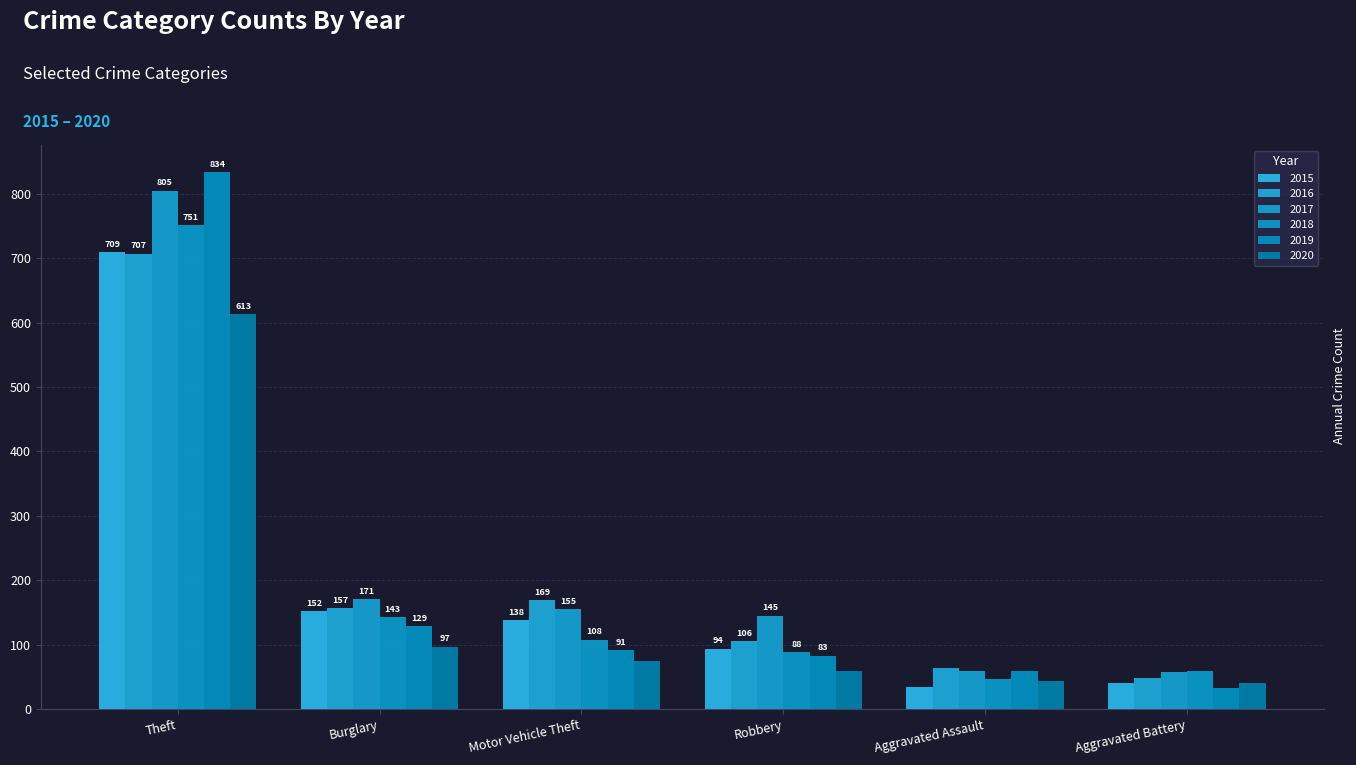

The value of 2015 at Theft is 709. True or false?

True